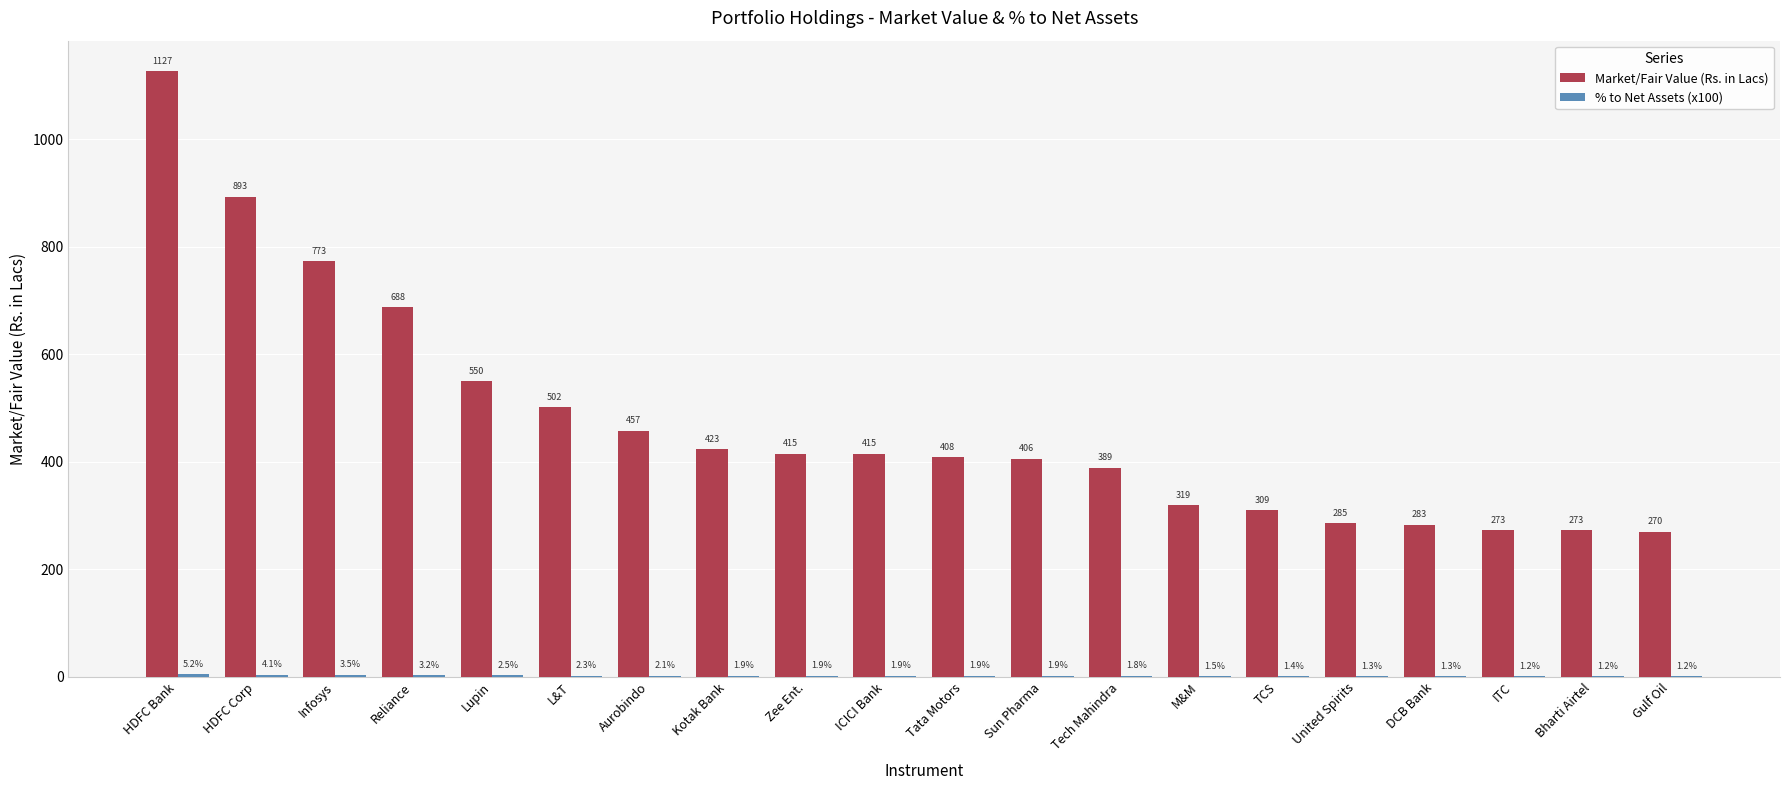

Which series has the largest total across all categories?

Market/Fair Value (Rs. in Lacs)